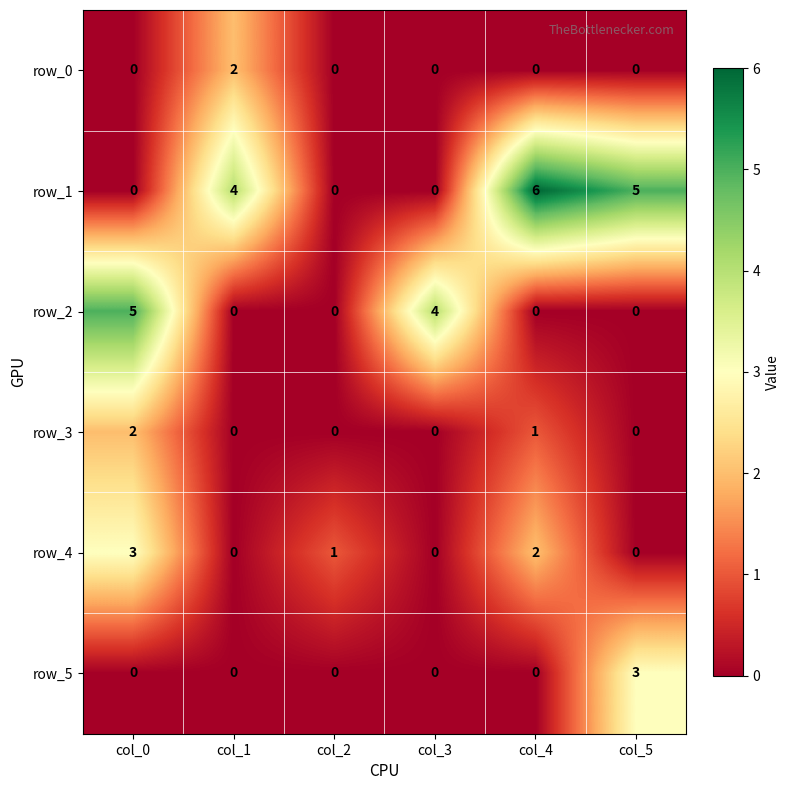

Which series has the largest total across all categories?

row_1